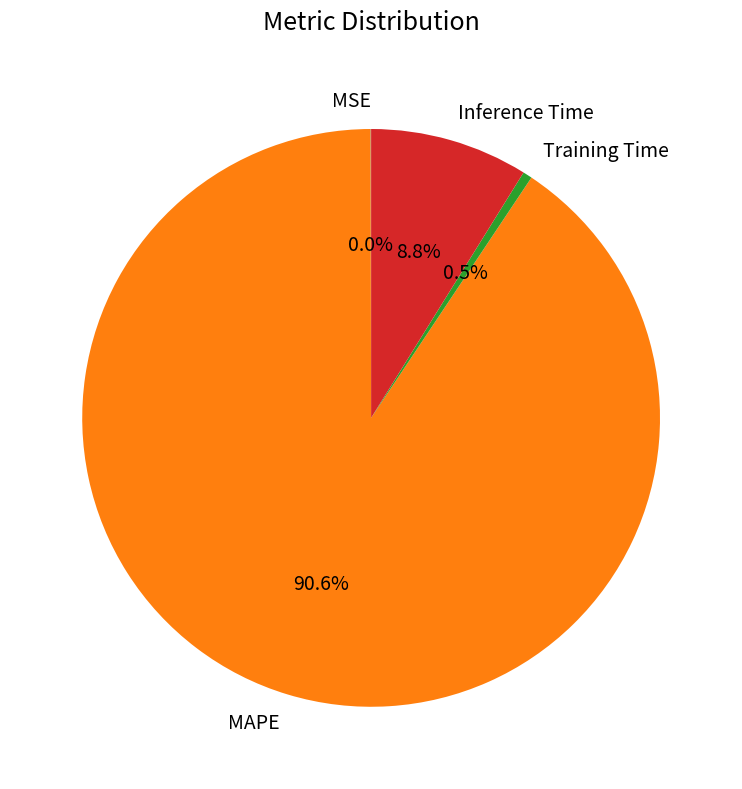

Which category has the biggest portion of the pie?

MAPE